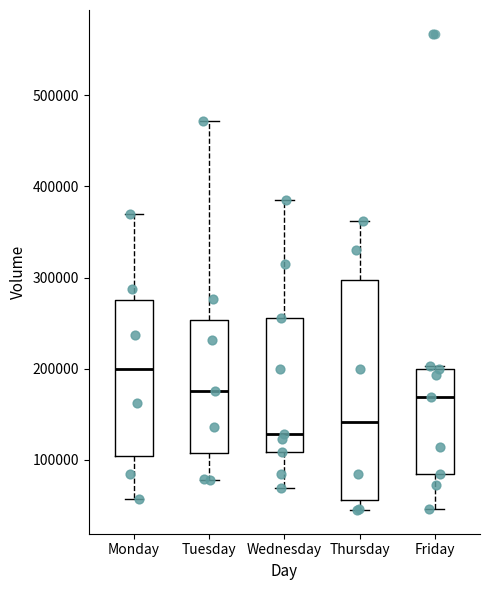

Which box has the lowest median line?

Wednesday